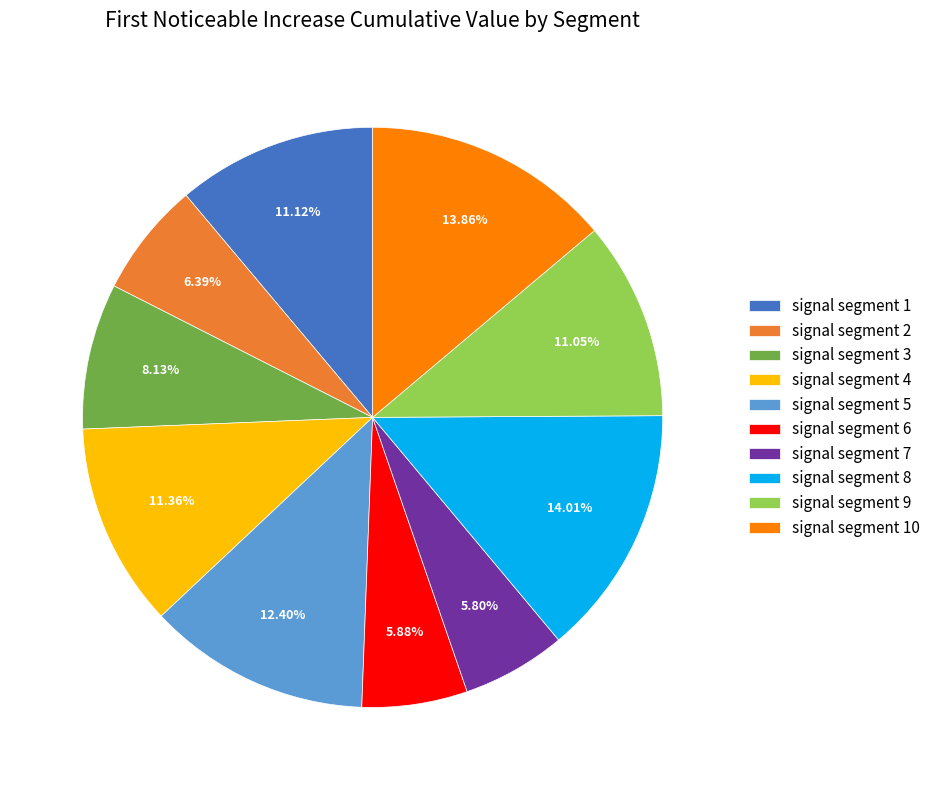

Between signal segment 1 and signal segment 8, which is larger?

signal segment 8